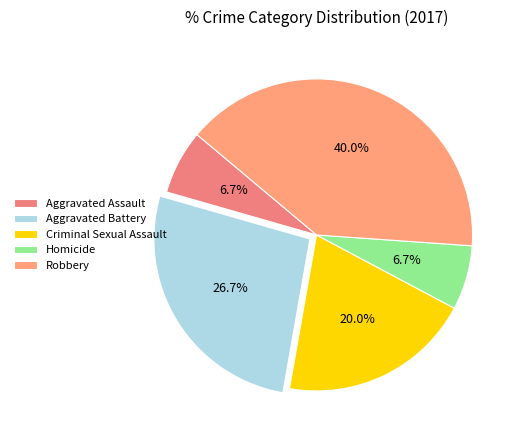

Which slice is the largest?

Robbery